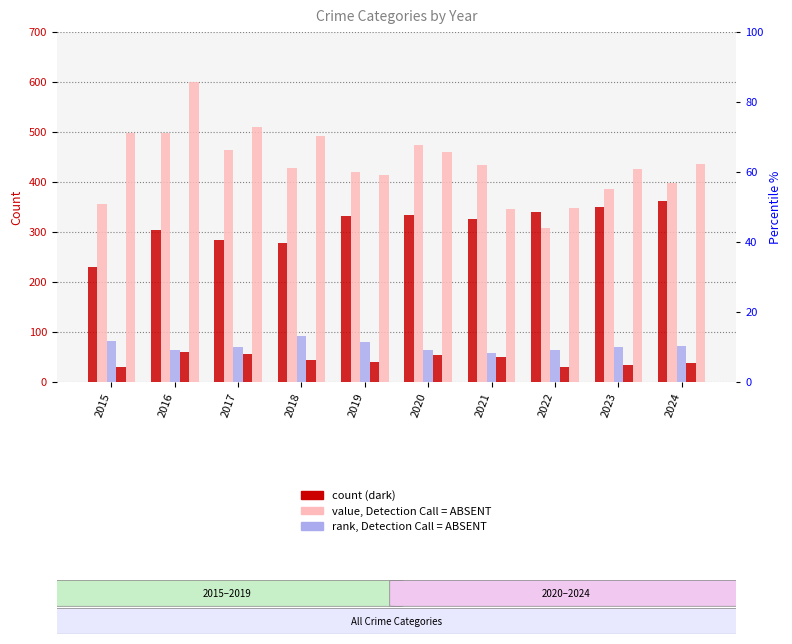

Reading left to right, extract all data points from this chart.

Aggravated Assault: 2015=231	2016=305	2017=284	2018=279	2019=333	2020=334	2021=326	2022=340	2023=350	2024=362
Aggravated Battery: 2015=356	2016=498	2017=464	2018=428	2019=420	2020=475	2021=435	2022=308	2023=386	2024=398
Criminal Sexual Assault: 2015=82	2016=64	2017=71	2018=92	2019=80	2020=64	2021=58	2022=65	2023=71	2024=72
Homicide: 2015=30	2016=60	2017=56	2018=44	2019=40	2020=54	2021=50	2022=31	2023=35	2024=38
Robbery: 2015=498	2016=601	2017=511	2018=493	2019=414	2020=461	2021=346	2022=348	2023=426	2024=436